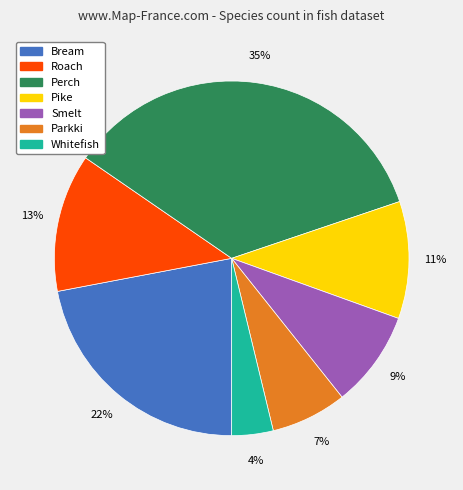

Is there a majority slice in this chart?

No